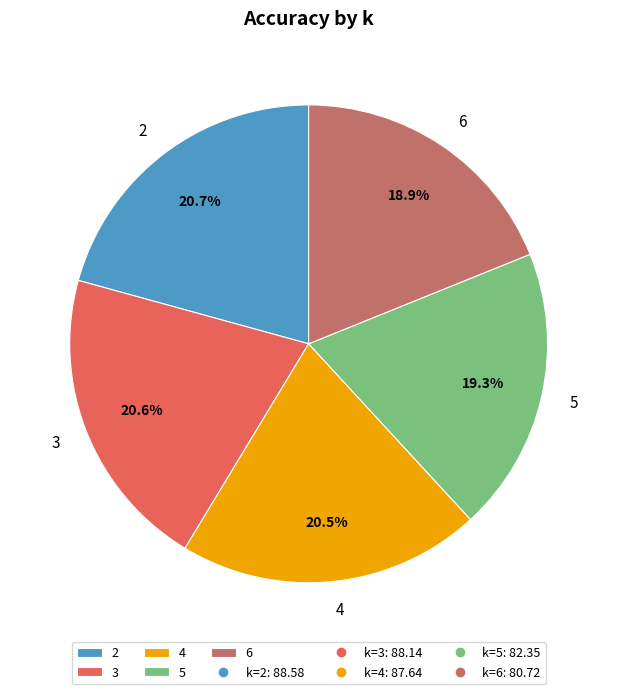

Does 6 account for over 50% of the chart?

No